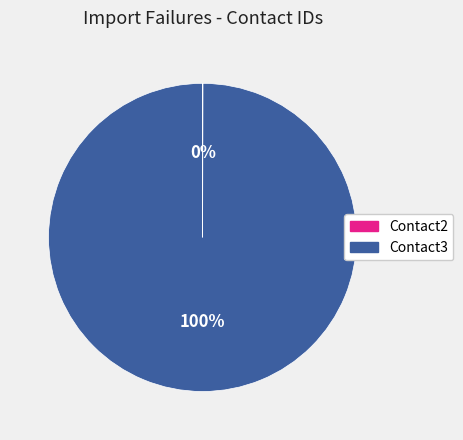

Is it true that Contact3 is 100% of the pie?

True